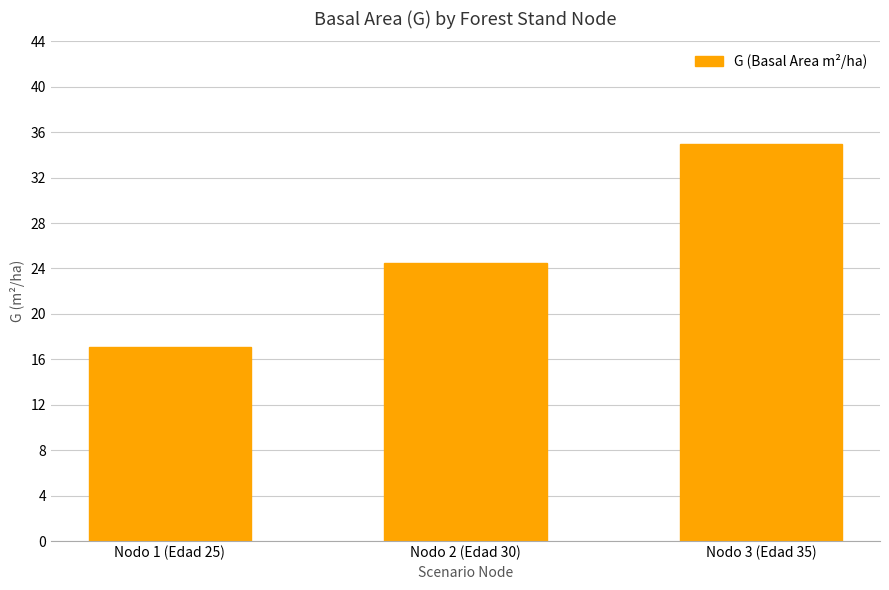

How many bars are there in total?

3